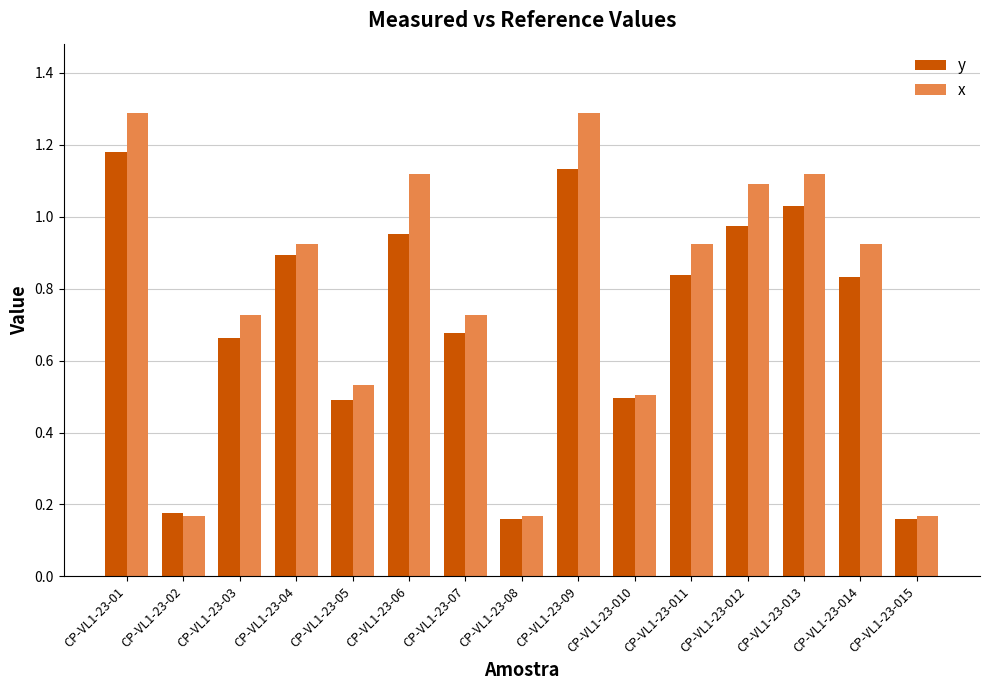

What is the difference between the highest and lowest values at CP-VL1-23-03?

0.1